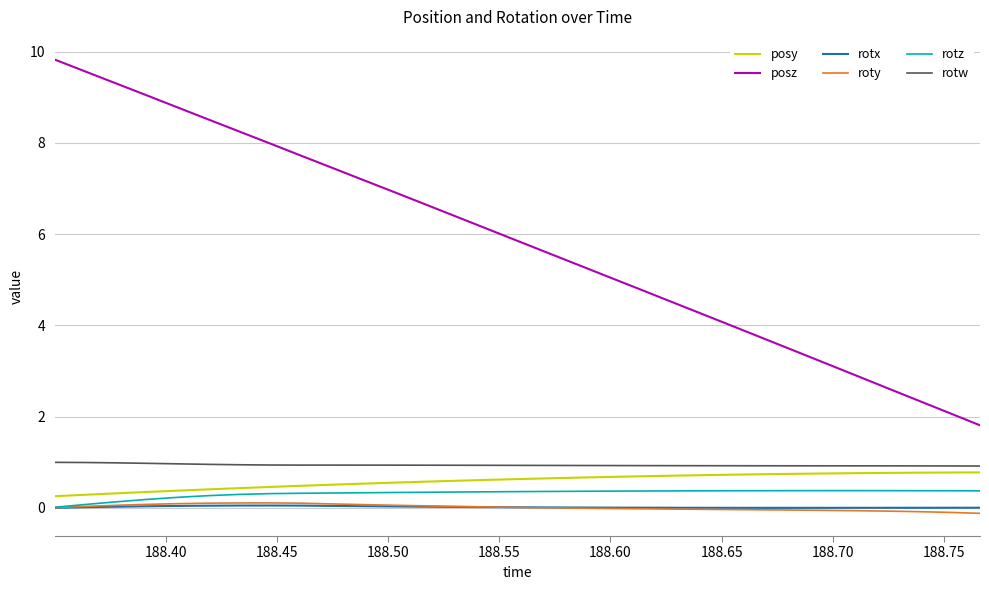

Which series has the largest range (max minus min)?

posz